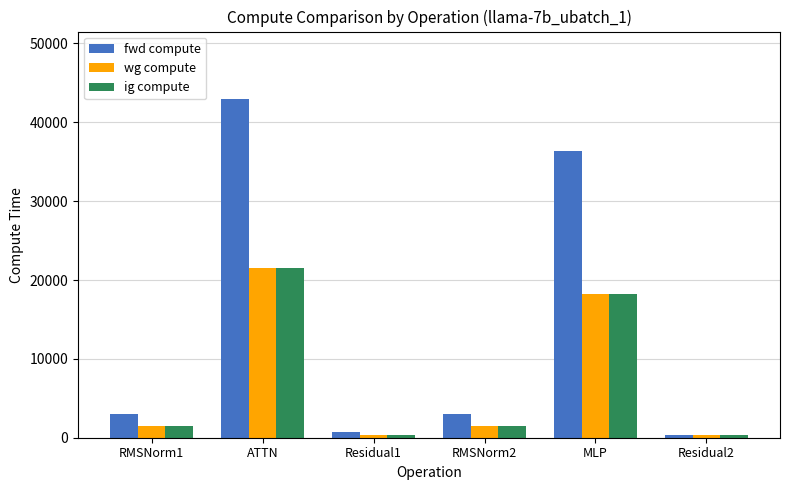

Reading left to right, list all the values displayed in this chart.

fwd compute: 2949.1	42924.4	693.0	2949.1	36333.1	346.5
wg compute: 1474.6	21462.2	346.5	1474.6	18166.6	346.5
ig compute: 1474.6	21462.2	346.5	1474.6	18166.6	346.5